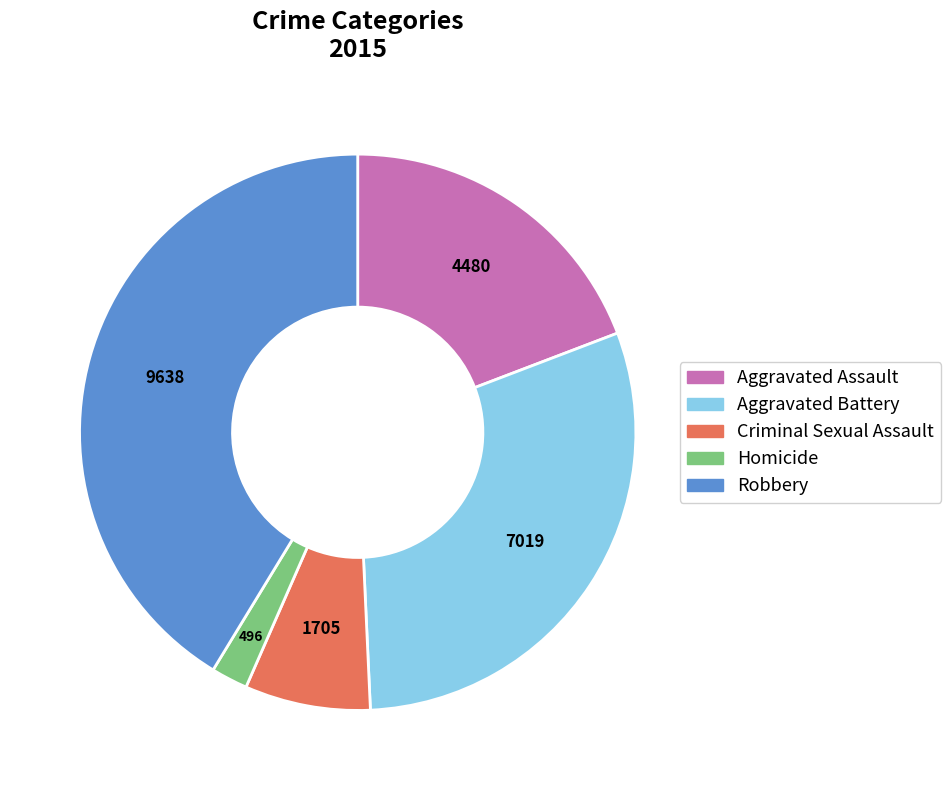

Do Criminal Sexual Assault and Aggravated Battery together represent more than half of the pie?

No